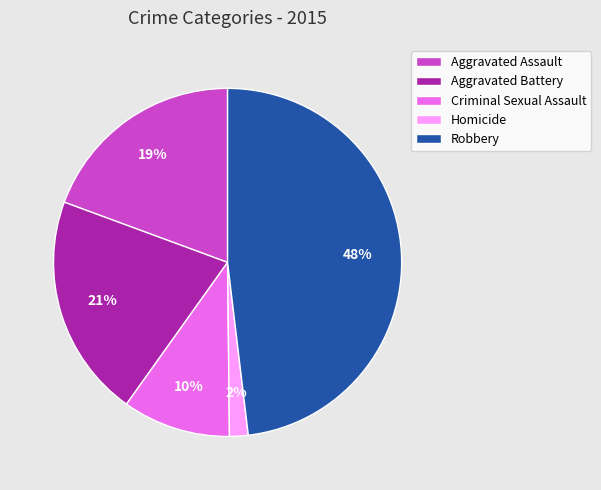

Is the sum of Homicide and Criminal Sexual Assault greater than half?

No